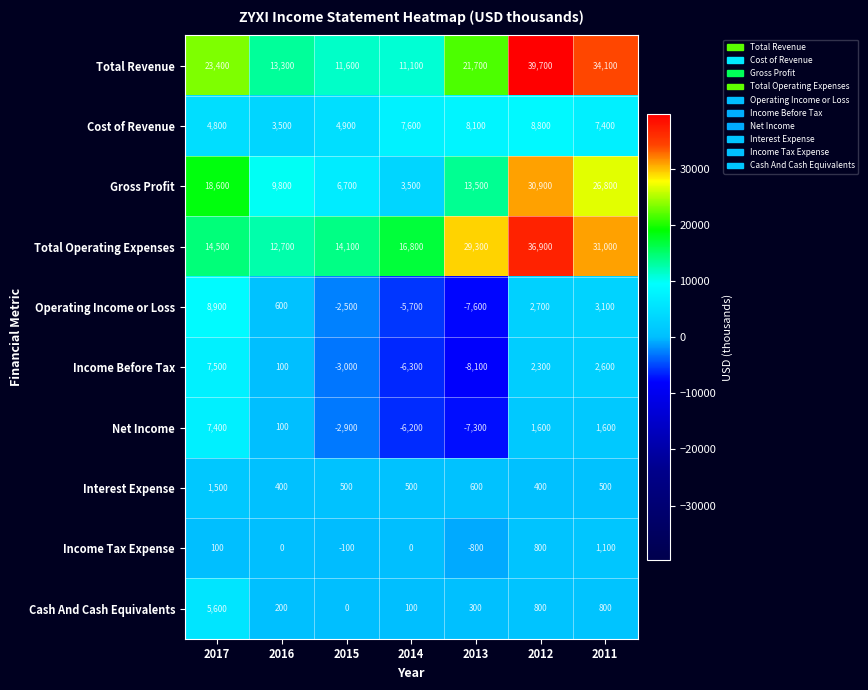

True or false: Total Revenue has a value of 13300 at 2016.

True